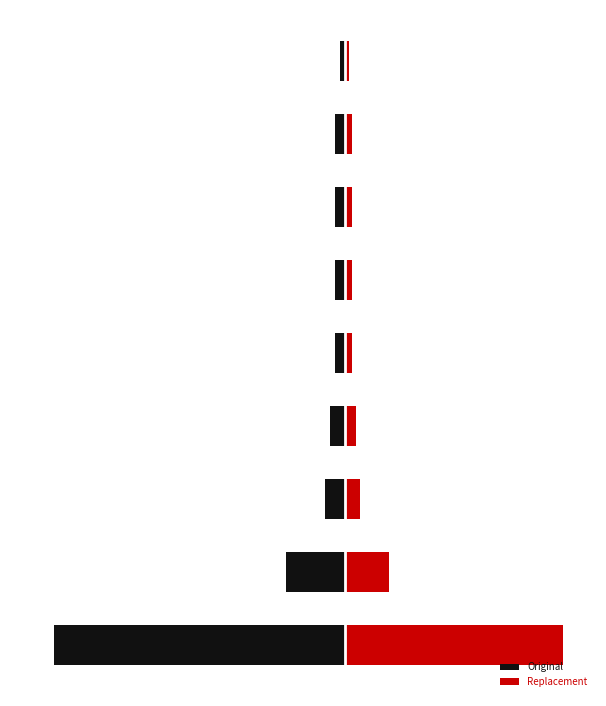

Is it true that Original equals -1.3 at 8?

False